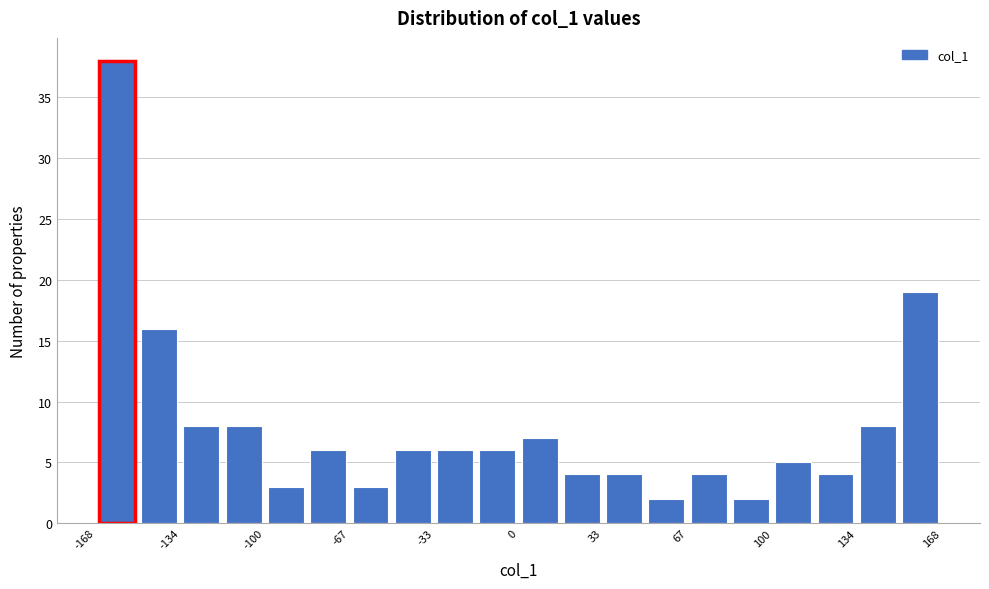

Around what value on the x-axis is the tallest bar? Give the approximate position of its centre, as read against the axis.

-160